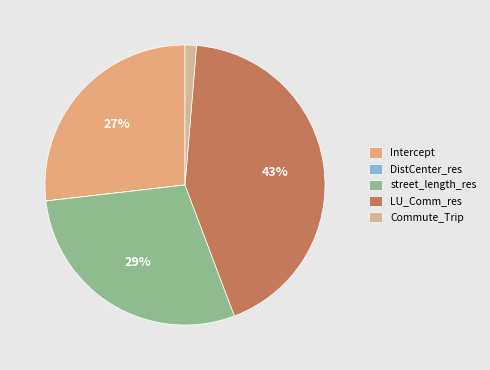

Count the number of slices in the pie.

5